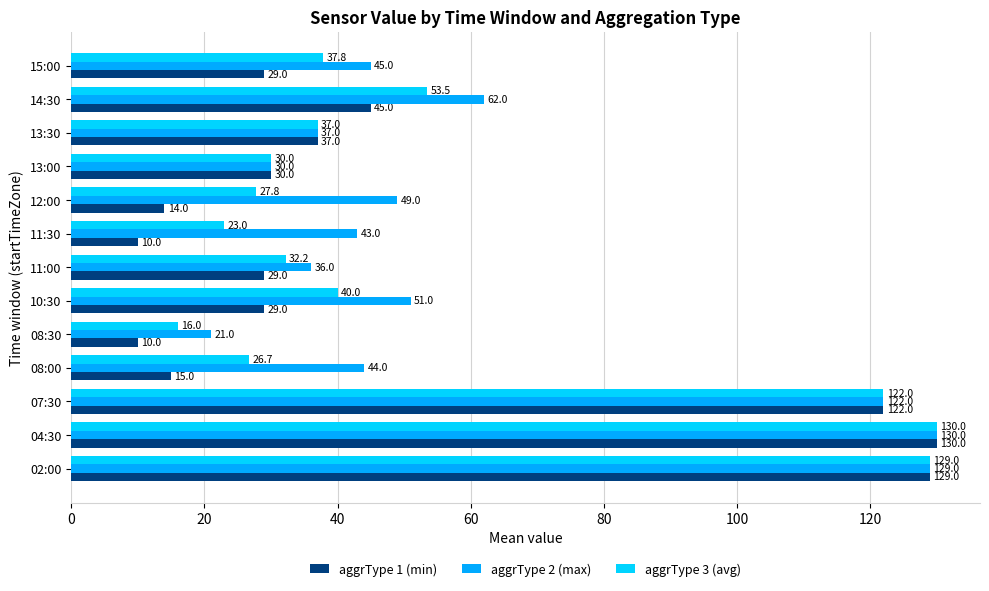

At how many categories does at least one series exceed 73?

3